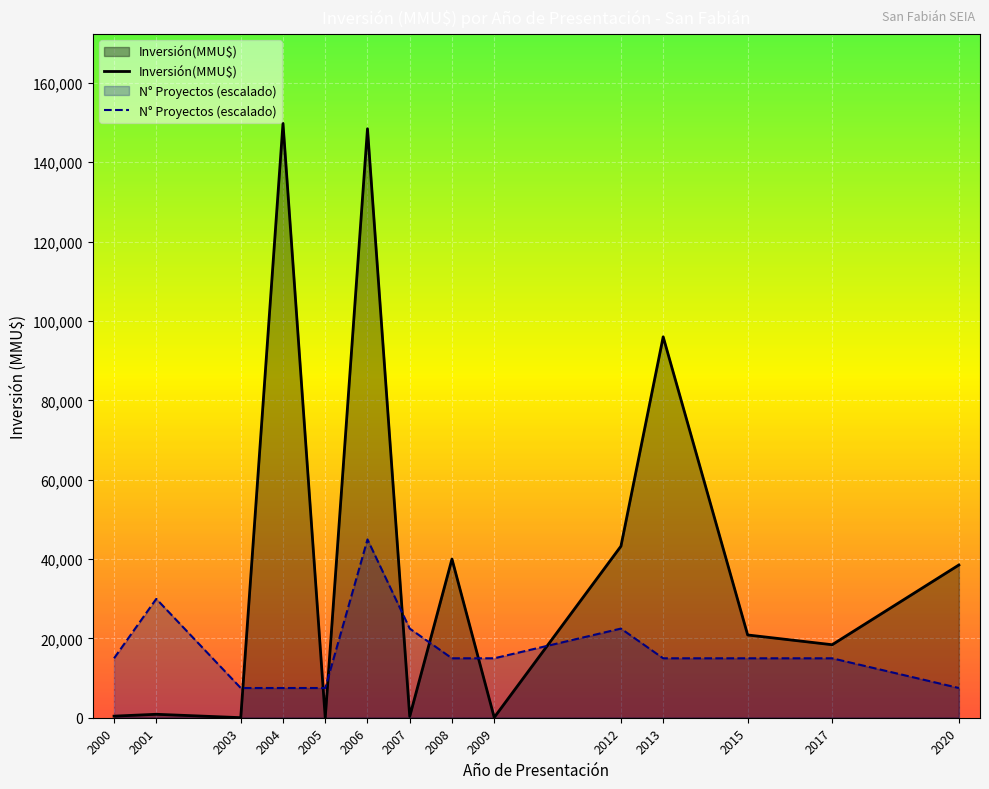

At how many categories does at least one series exceed 89221?

3